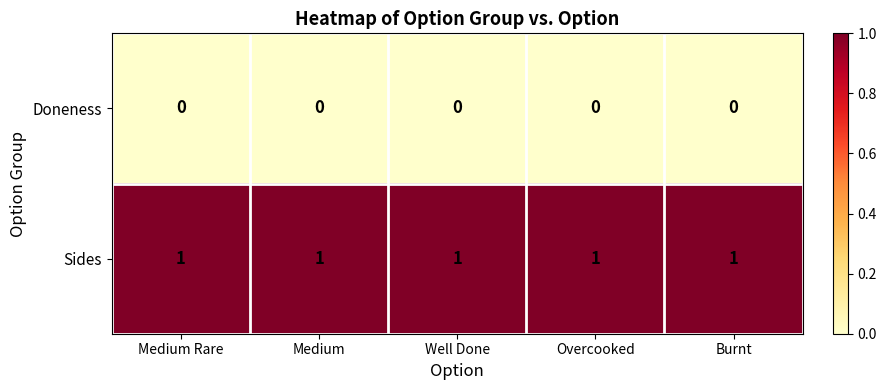

List the series in order of their peak value, highest first.

Sides, Doneness